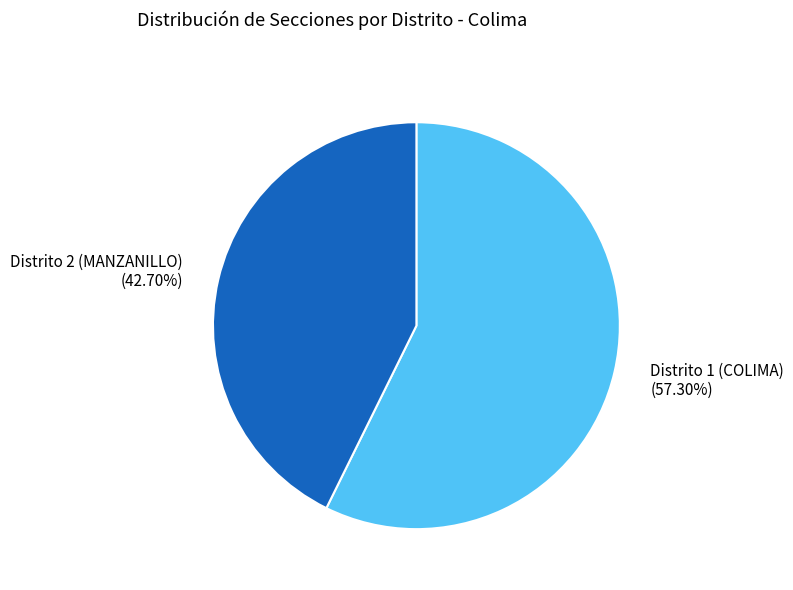

Rank the categories by value from highest to lowest.

Distrito 1 (COLIMA), Distrito 2 (MANZANILLO)